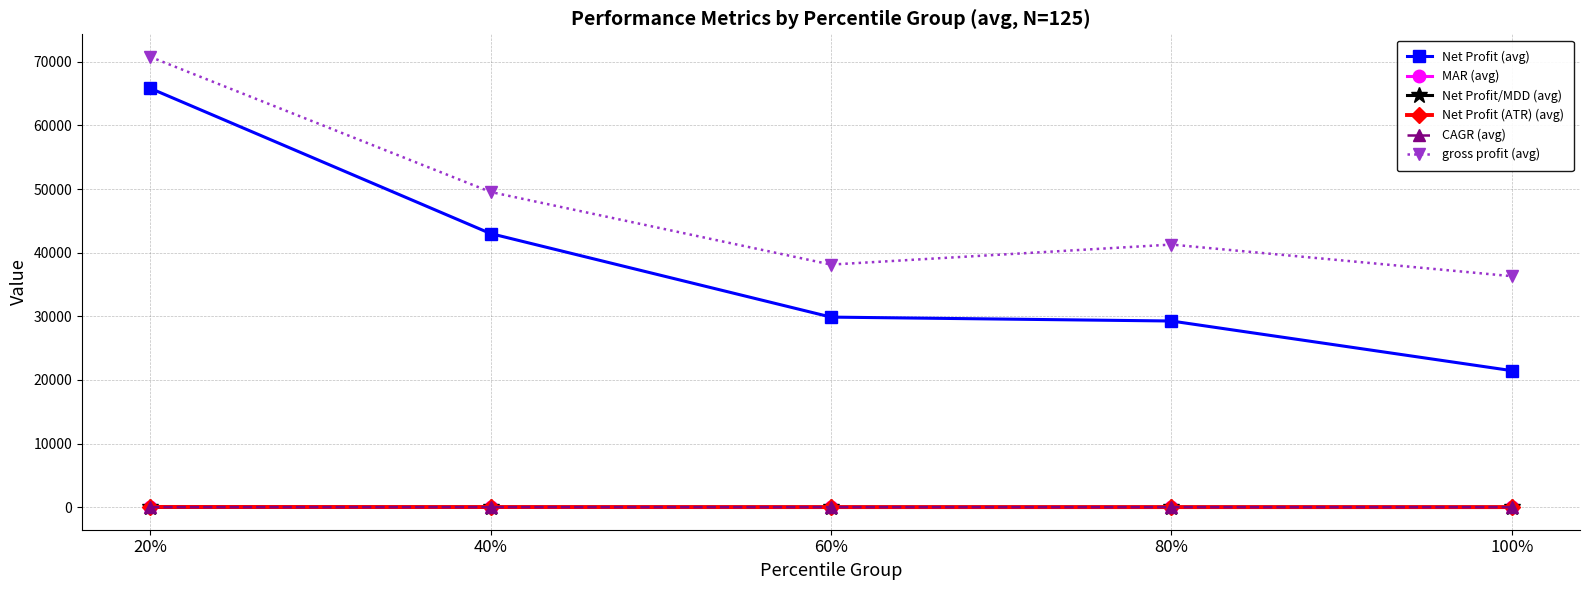

True or false: MAR (avg) has a value of 19.3 at 20%.

True